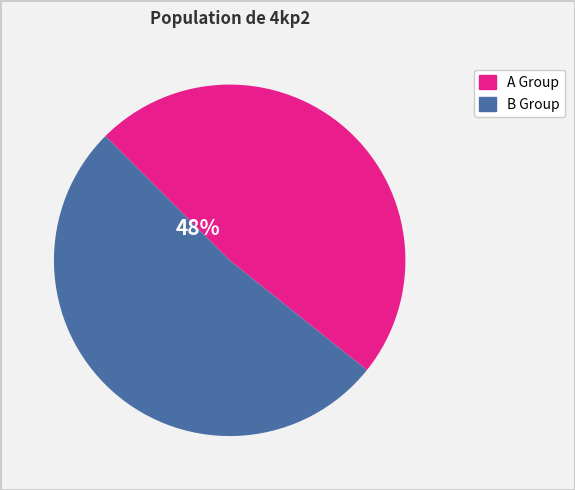

To the nearest percent, what is the difference between the largest and smallest slice percentages?

4%